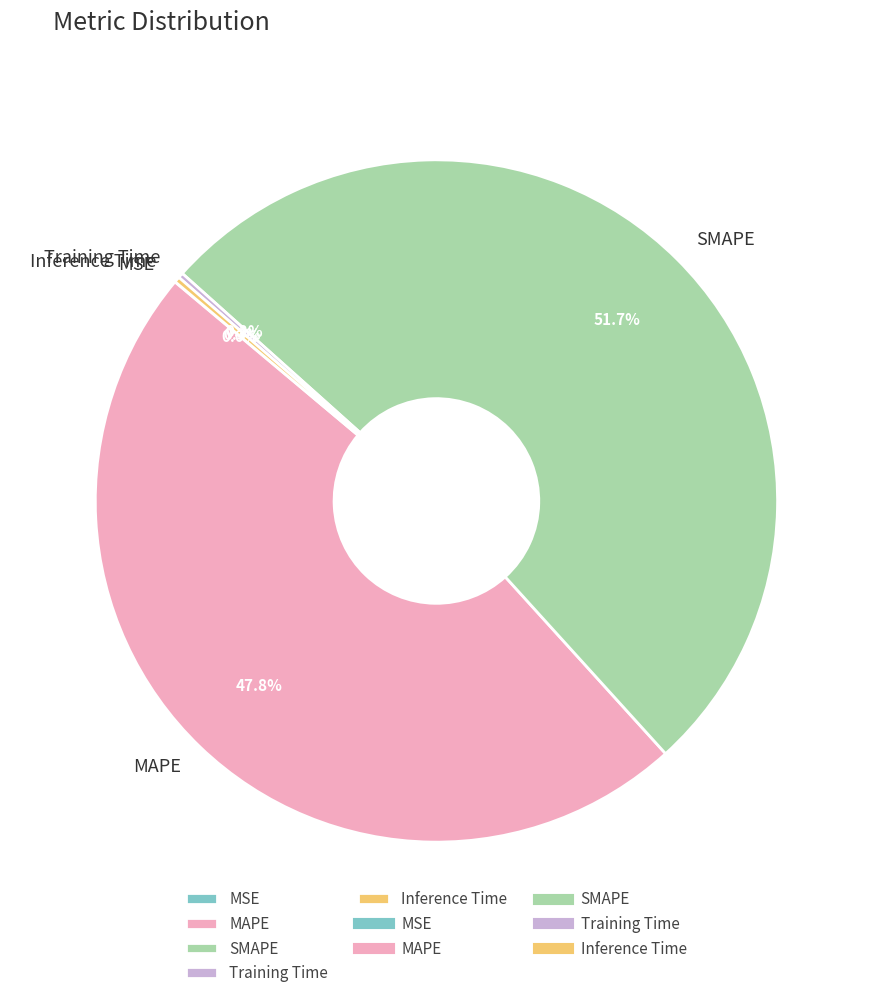

How much of the chart is everything except MAPE?

52.2%